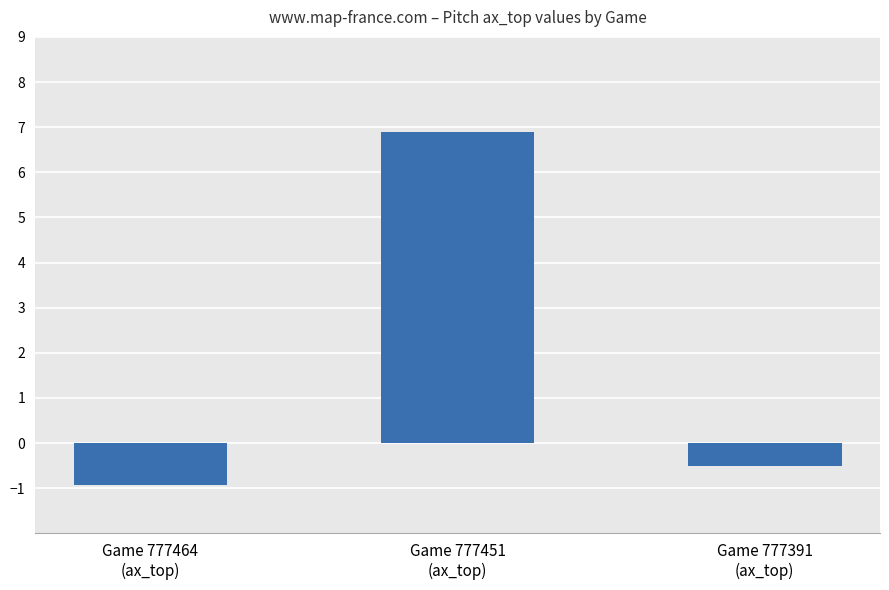

How many negative values are there?

2